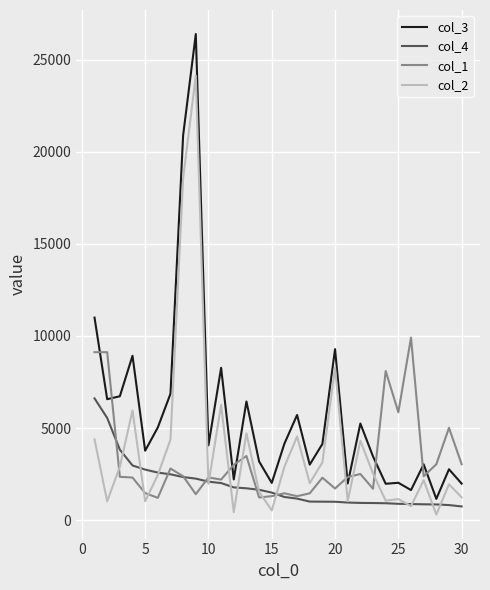

Which series has the largest total across all categories?

col_3